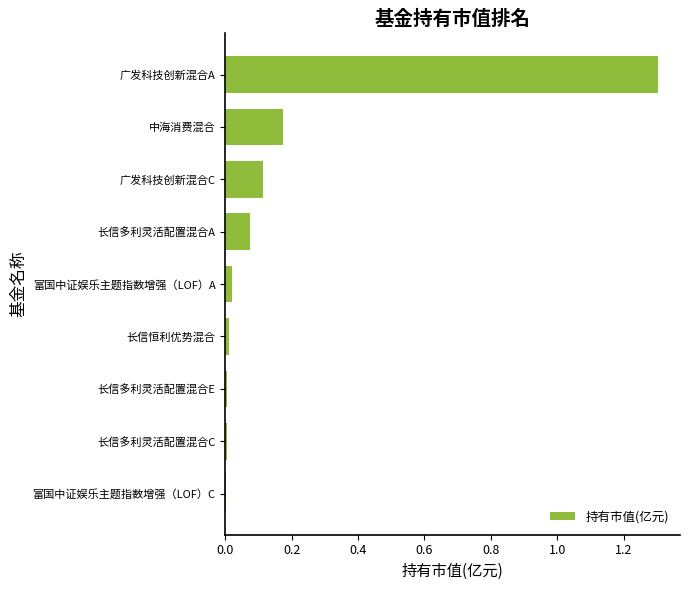

What is the sum of all values?

1.7